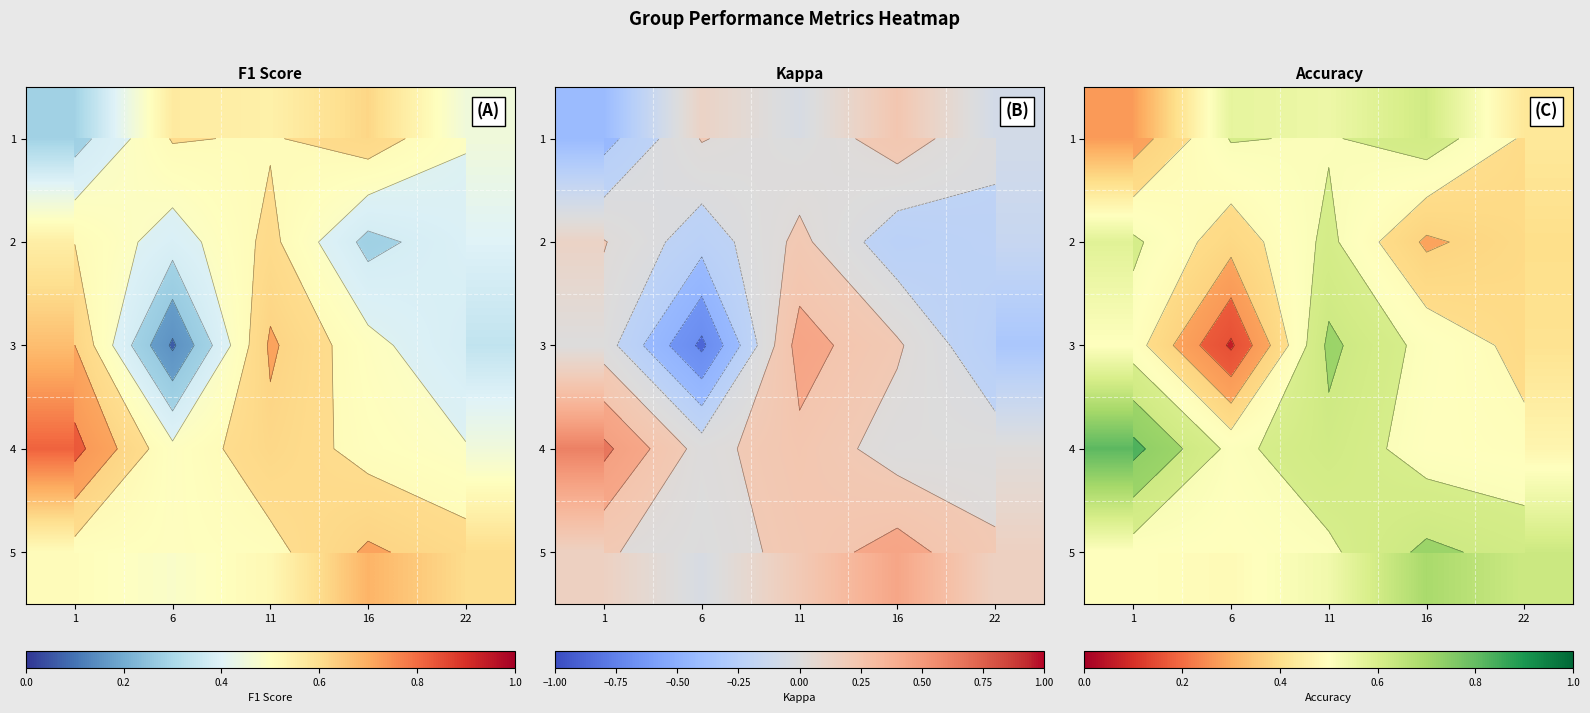

List the series in order of their peak value, lowest first.

2, 1, 3, 5, 4